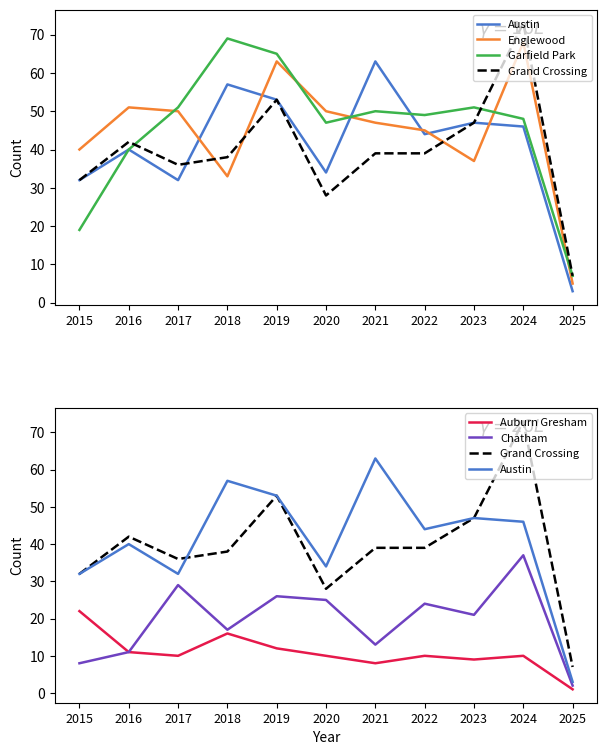

True or false: Auburn Gresham and Chatham cross at least once.

False